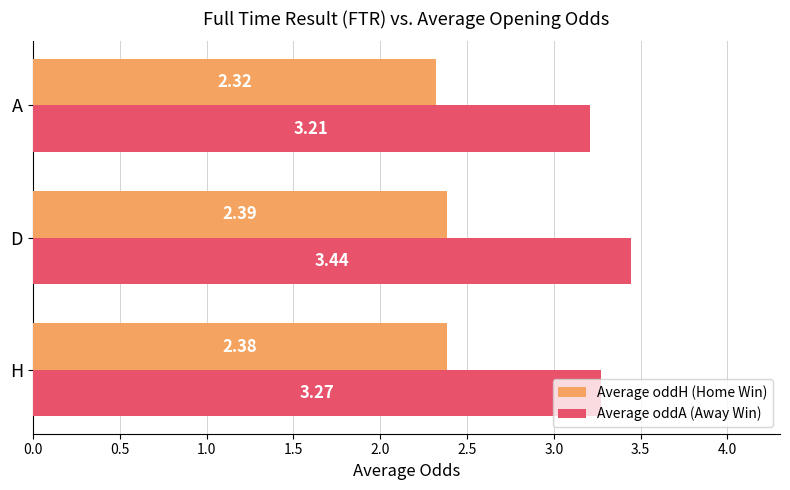

Between H and D, which series saw the biggest shift?

Average oddA (Away Win)